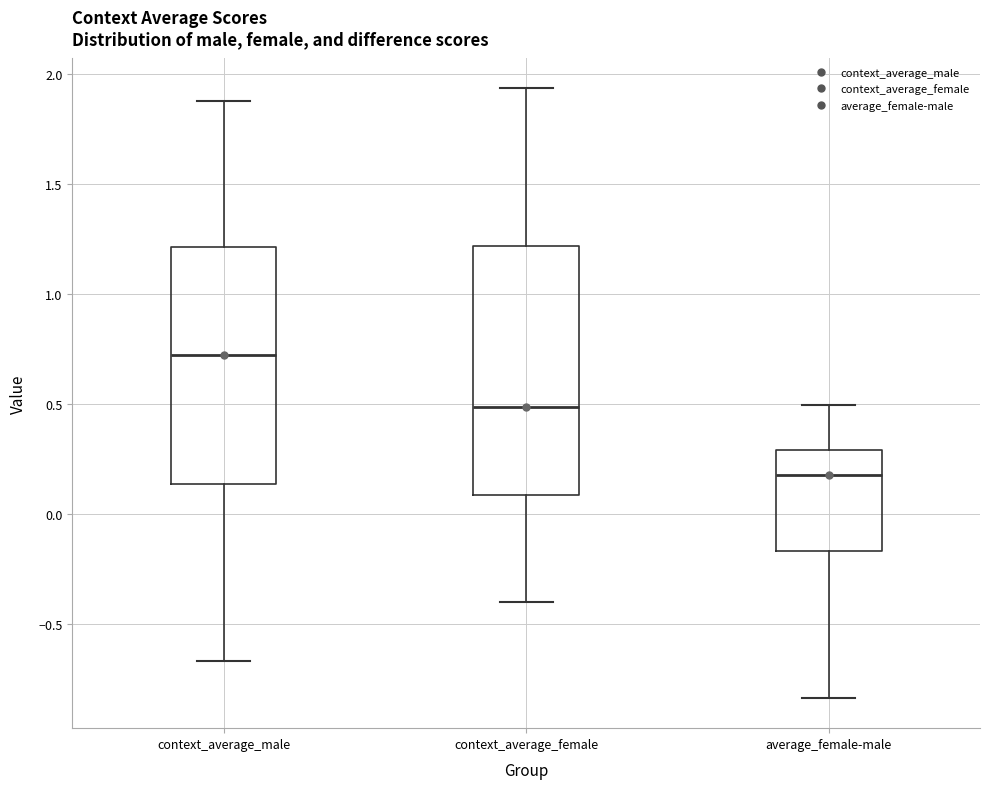

Reading left to right, transcribe this box plot: for each box, give where its median line is, the range the box spans, and where its two whiskers end, as read against the y-axis. The values are not printed on the chart, so give them approximately, as read against the axis.

context_average_male: median 0.70, box 0.15 to 1.20, whiskers -0.65 to 1.90
context_average_female: median 0.50, box 0.10 to 1.20, whiskers -0.40 to 1.95
average_female-male: median 0.20, box -0.15 to 0.30, whiskers -0.85 to 0.50